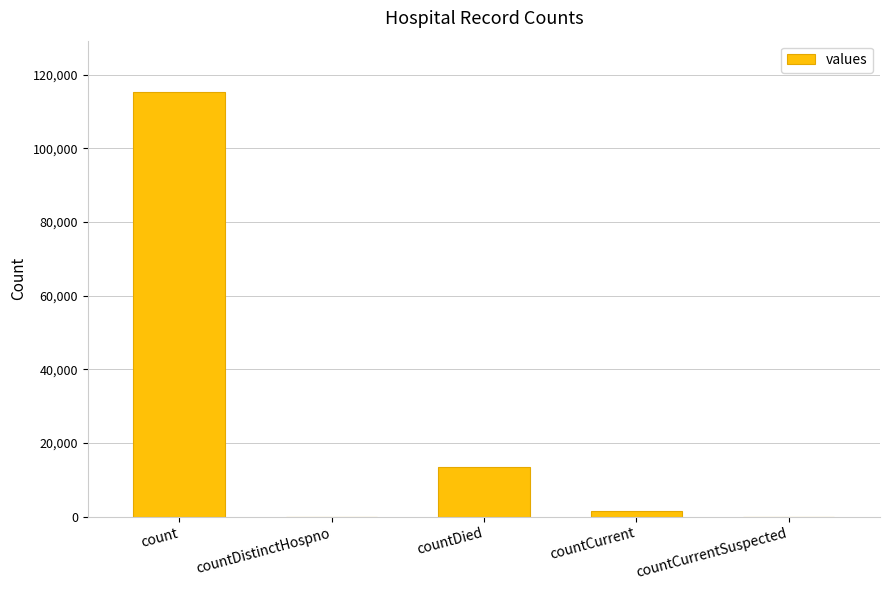

What is the change in value from countCurrent to countCurrentSuspected?

-1383